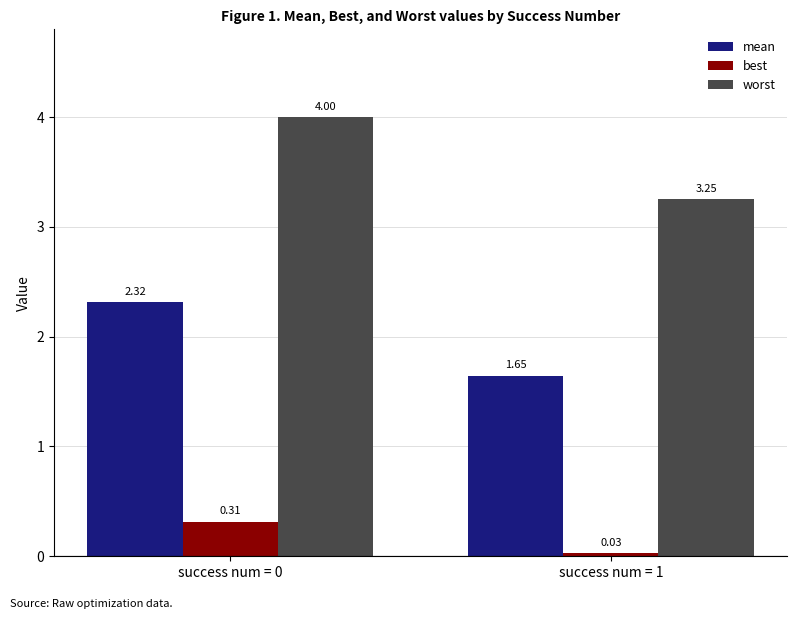

What is the difference between the mean values at success num = 0 and success num = 1?

0.7